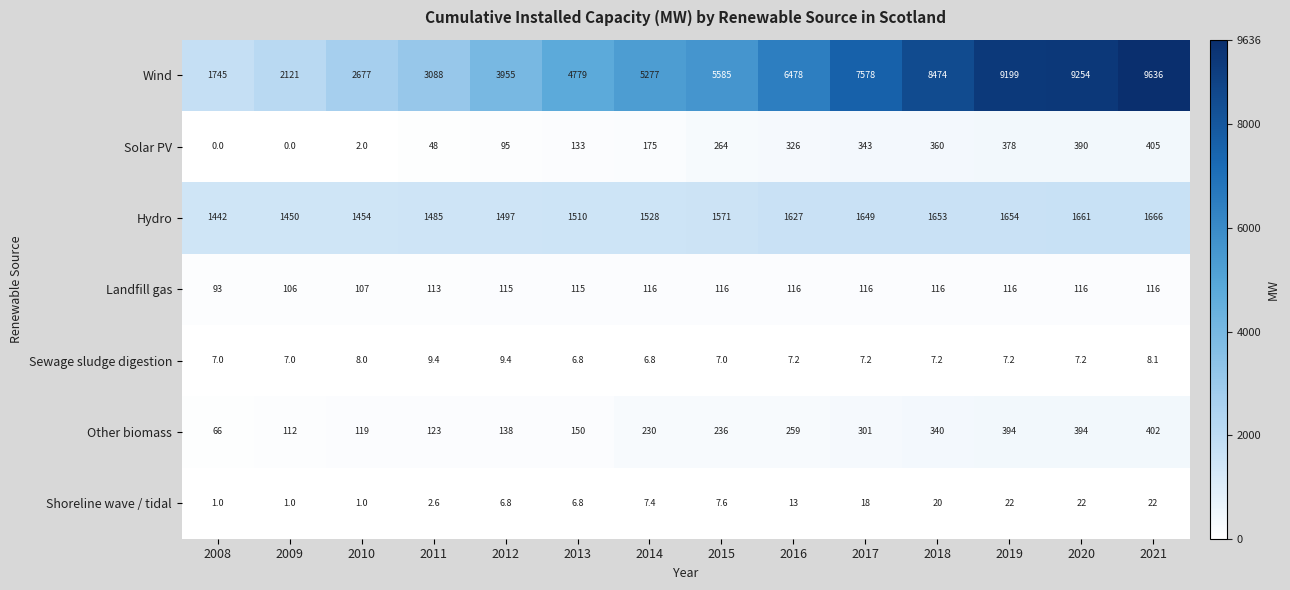

What is the difference between the second highest and minimum values in the Shoreline wave / tidal series?

21.0